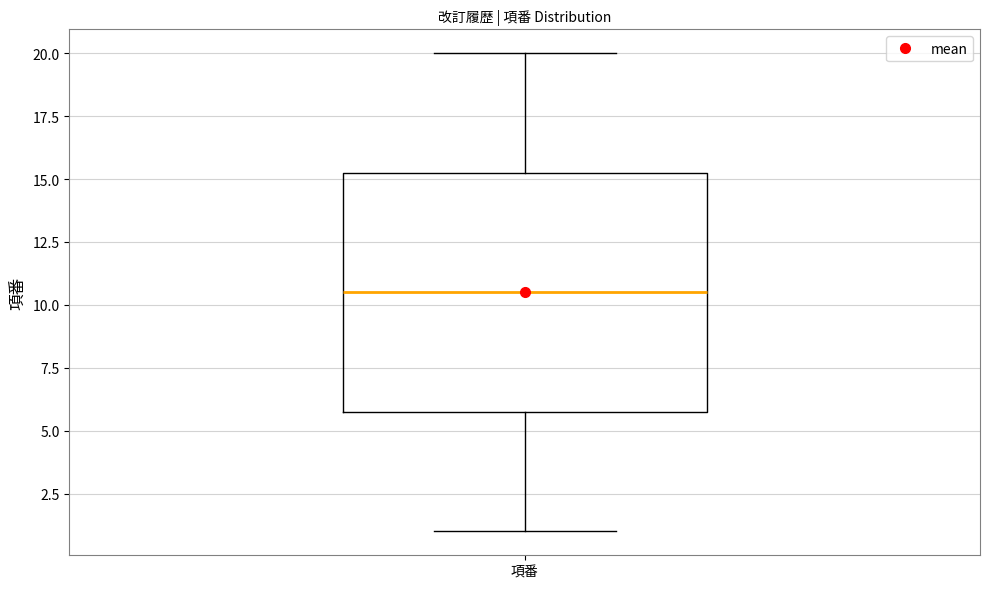

Read this box plot against the y-axis: the position of the median line, the range covered by the box, and the ends of both whiskers. The values are not printed on the chart, so give them approximately, as read against the axis.

median 10.5, box 6.0 to 15.5, whiskers 1.0 to 20.0